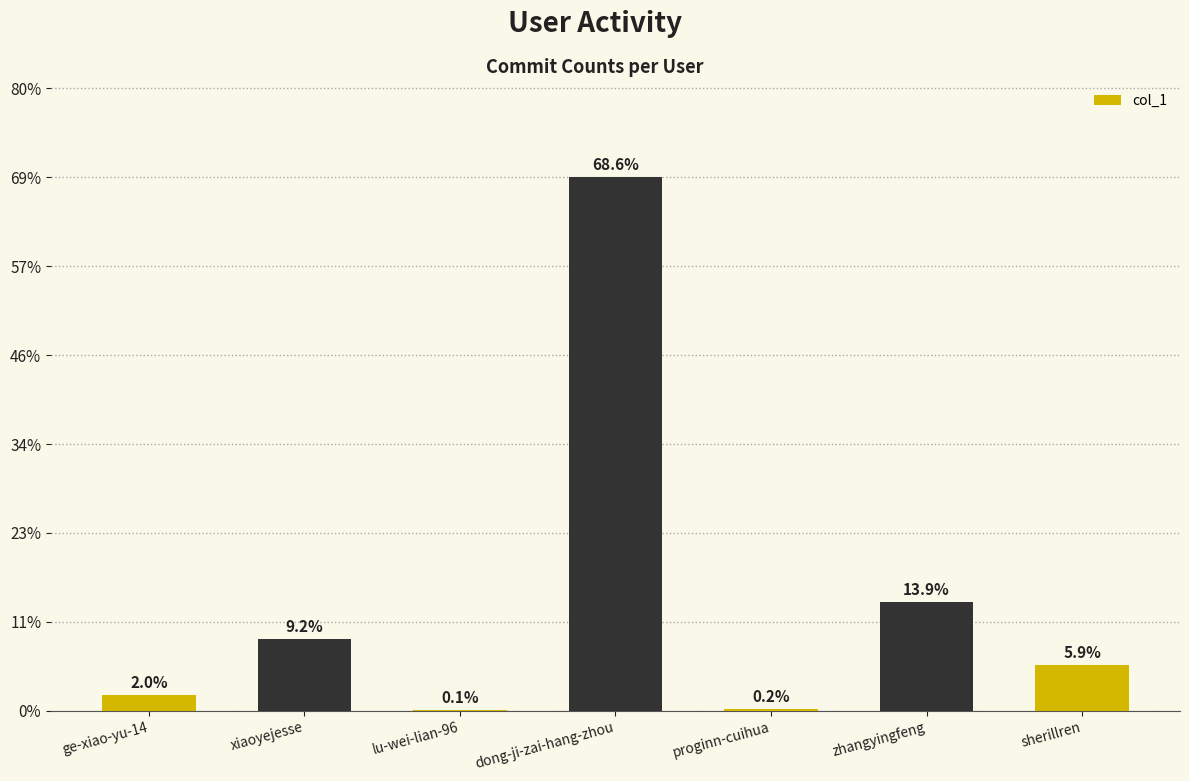

What is the label of the 6th bar from the left?

zhangyingfeng